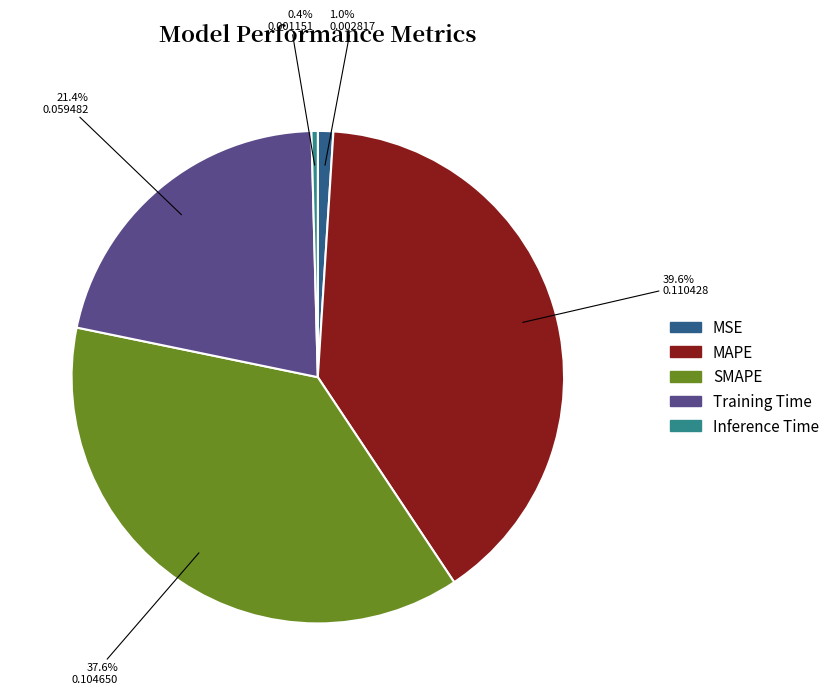

To the nearest percent, what is the combined percentage of MSE and MAPE?

41%